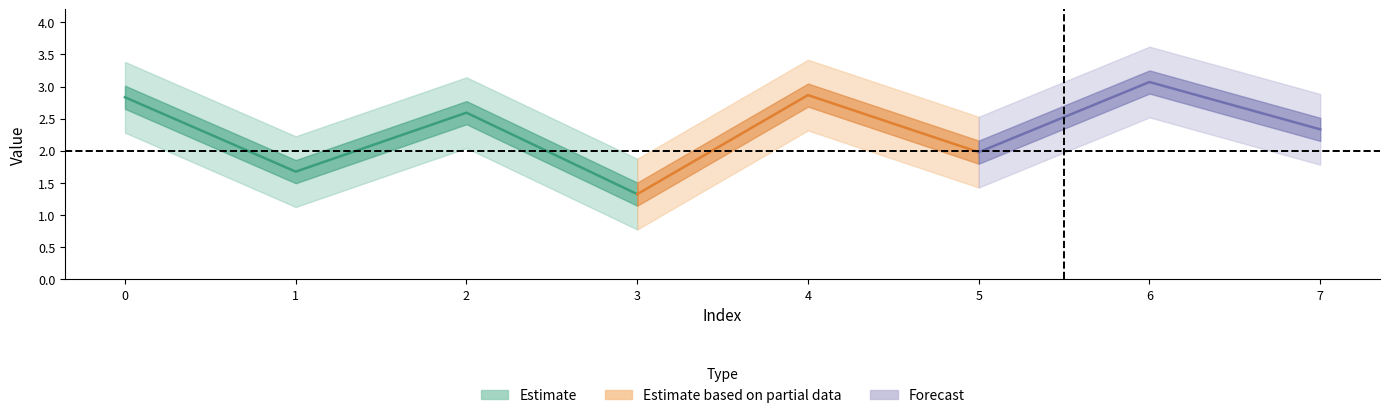

What is the smallest value displayed?

1.3